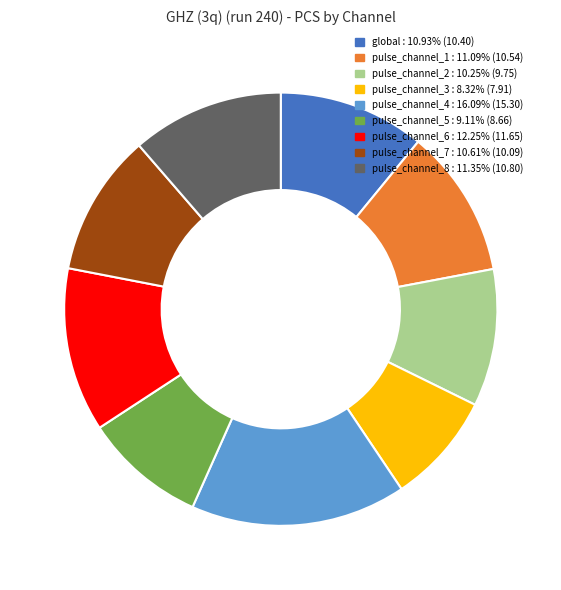

Do pulse_channel_2 and pulse_channel_8 together represent more than half of the pie?

No